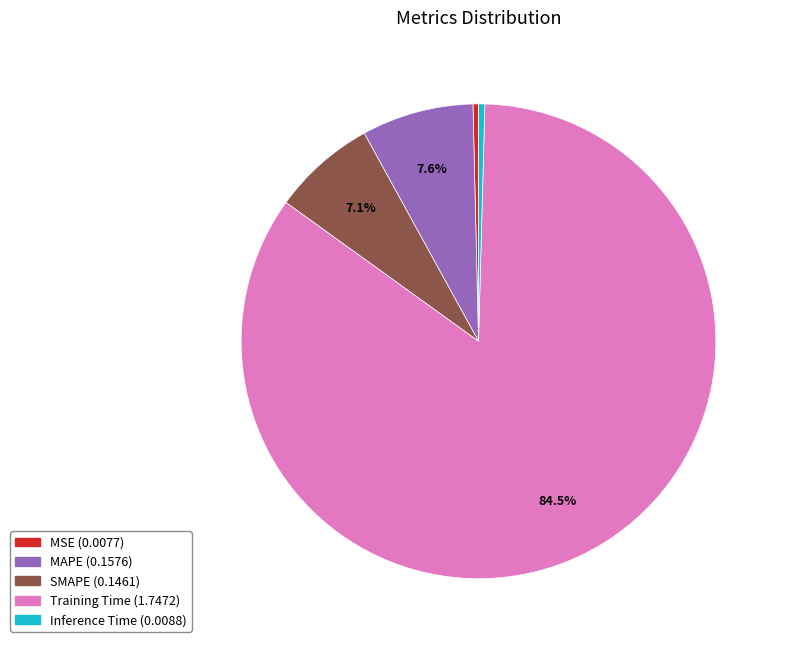

Which category has the biggest portion of the pie?

Training Time